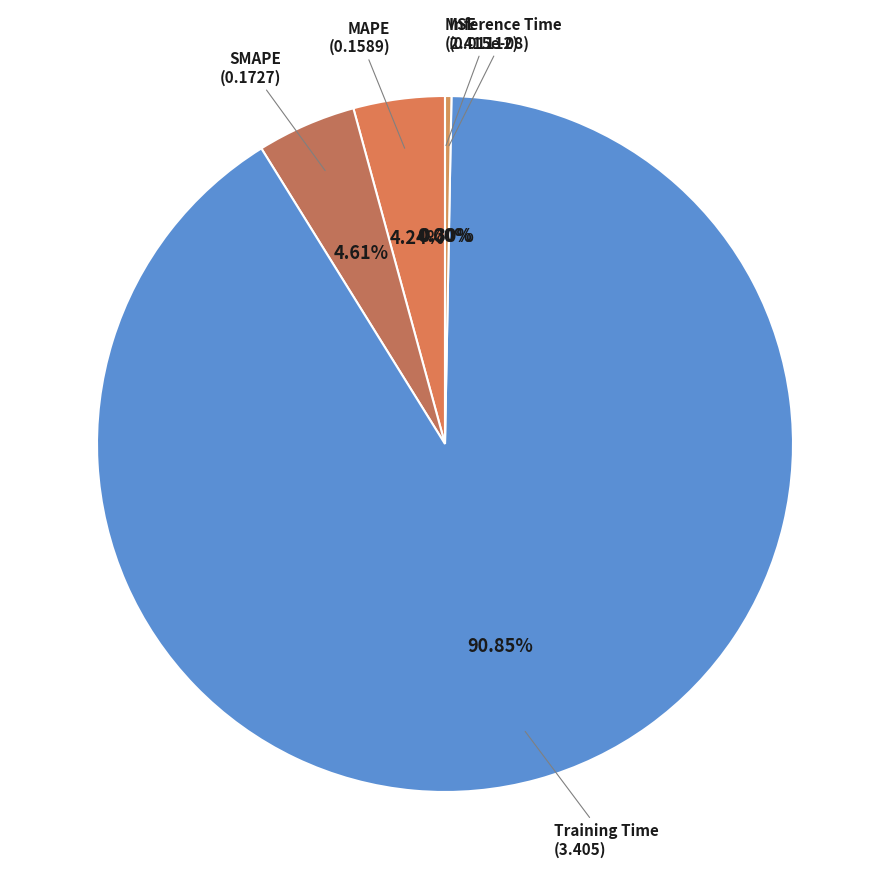

What is the total percentage of MSE and Training Time?

90.9%